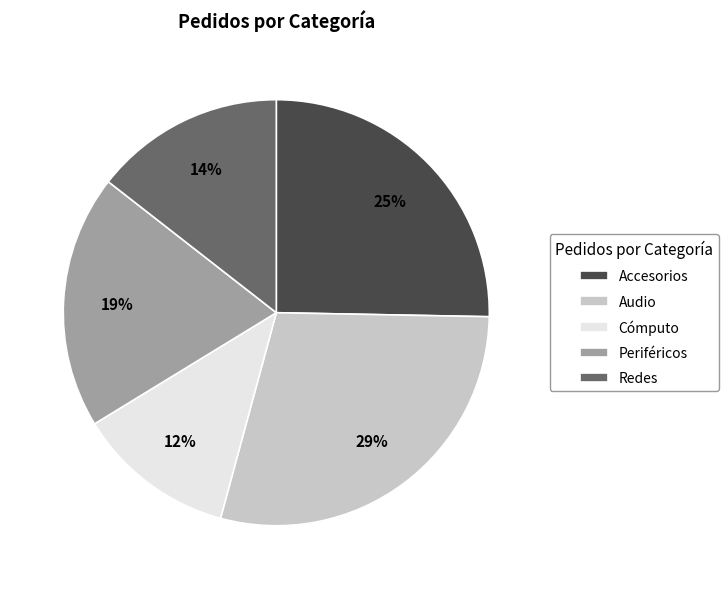

Approximately how many times larger is the value at Periféricos compared to Audio?

0.7